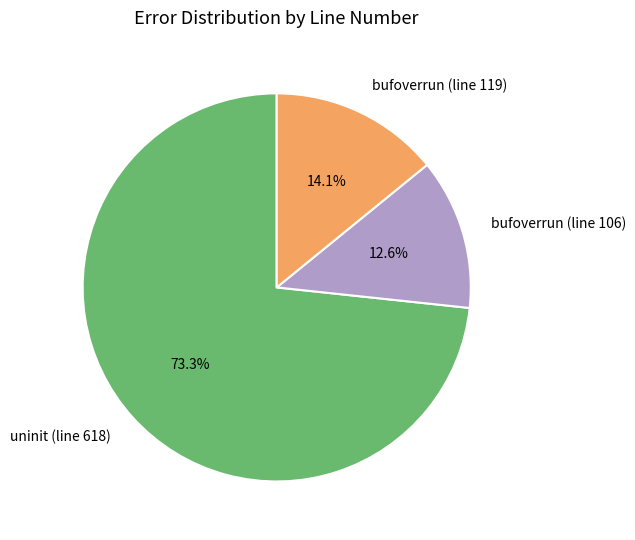

Combined, do bufoverrun (line 106) and bufoverrun (line 119) account for over 50%?

No